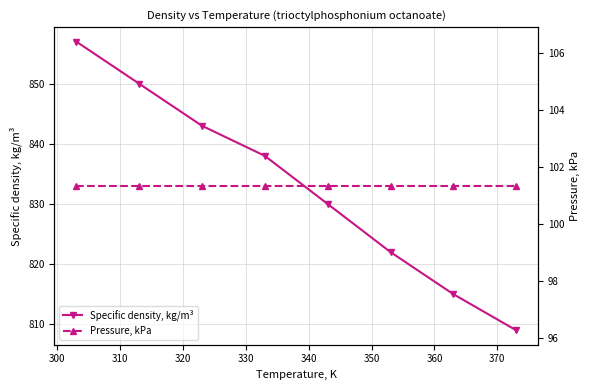

What is the sum of all Specific density, kg/m³ values?

6664